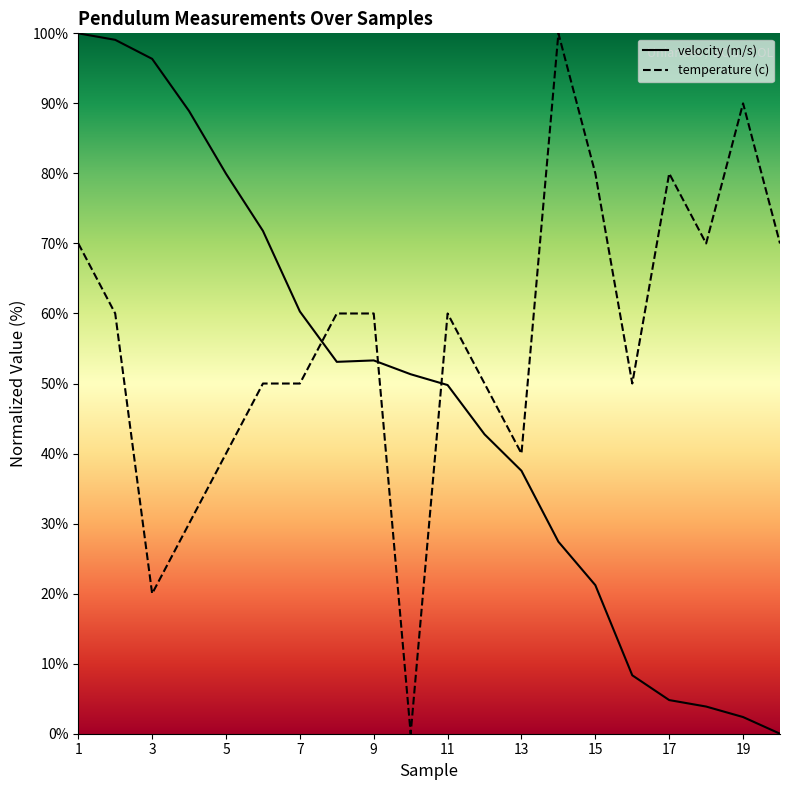

What is the sum of the temperature (c) values at 1 and 13?

110.0